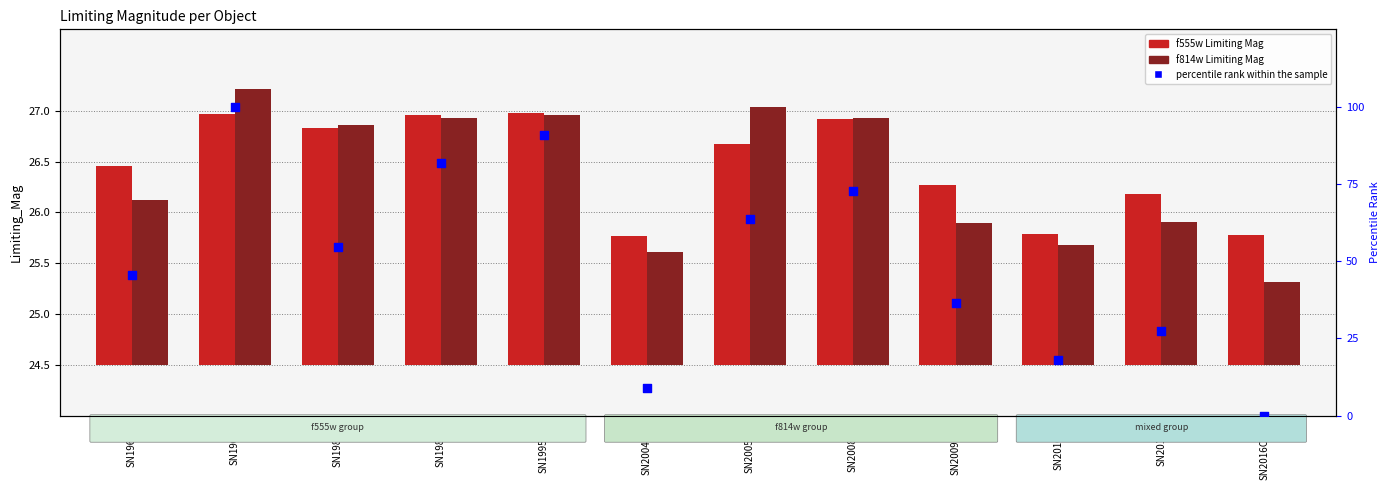

Between SN2009BW and SN1980D, which is larger?

SN1980D